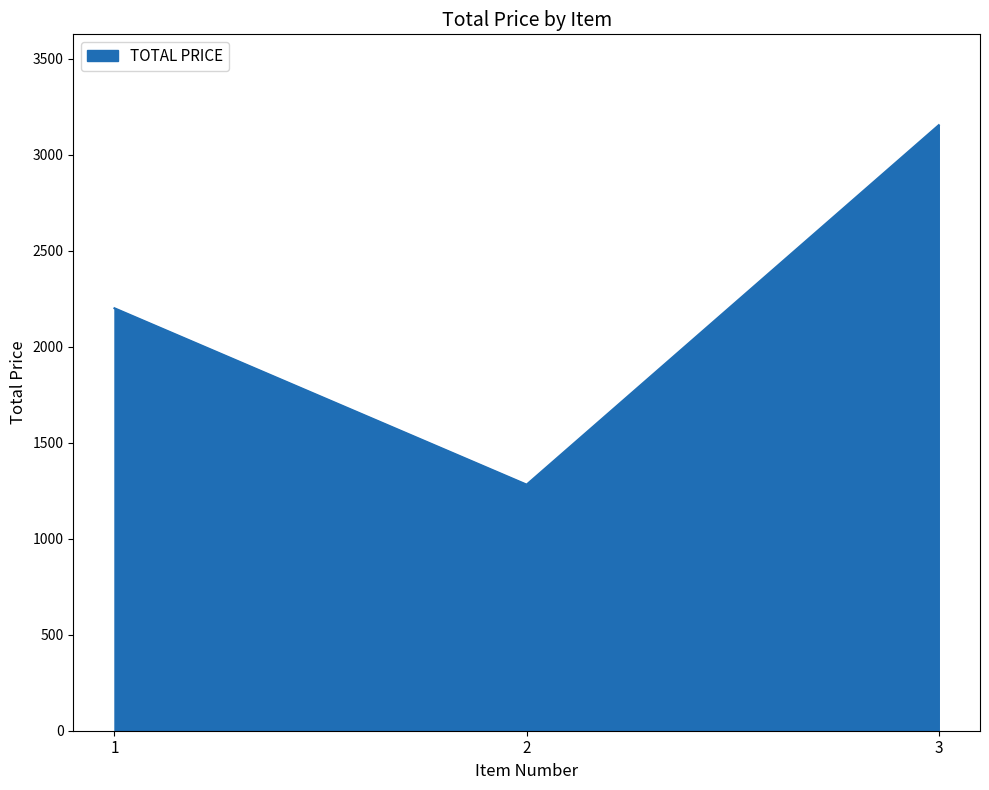

The value at 3 is 966.8. True or false?

False